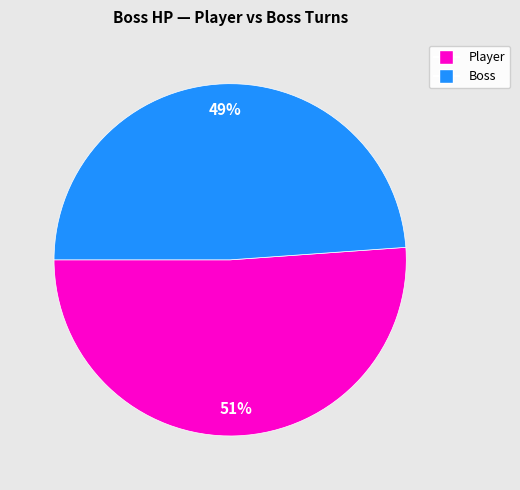

To the nearest percent, what is the average slice percentage?

50%